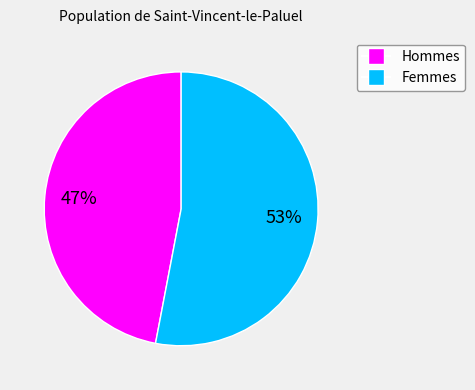

Is there any slice that represents more than half of the pie?

Yes